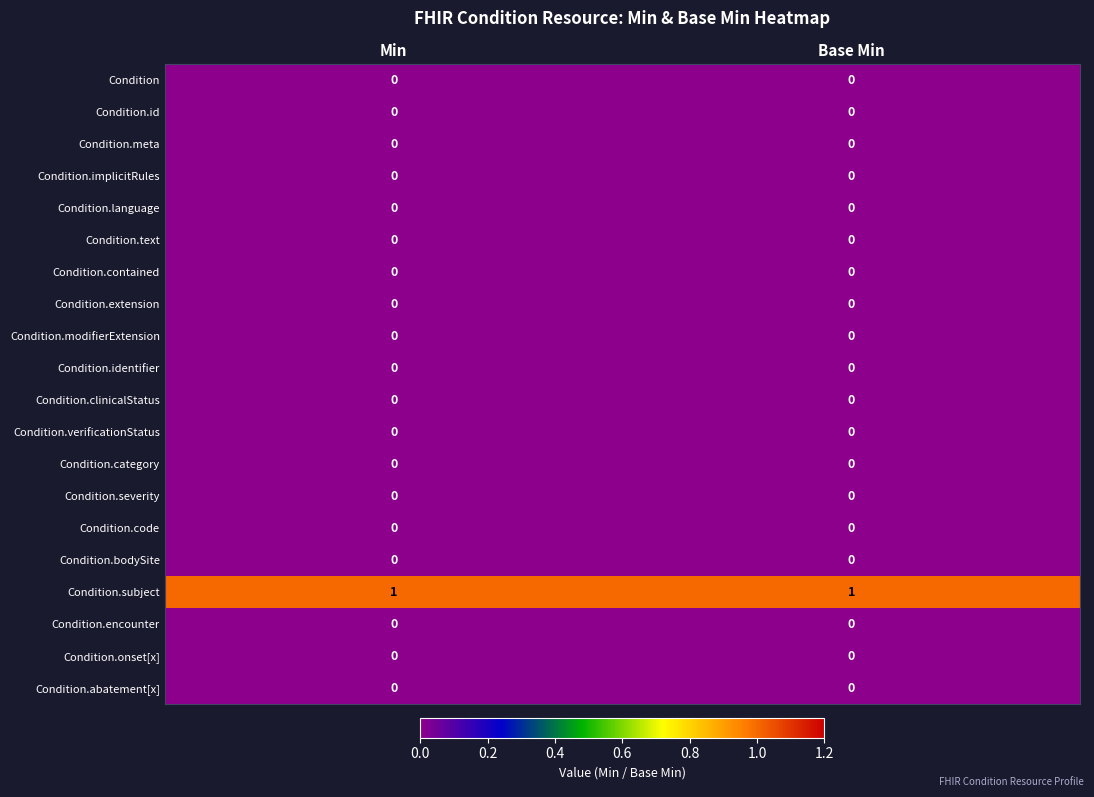

The Condition.verificationStatus series shows 0 at Base Min. True or false?

True